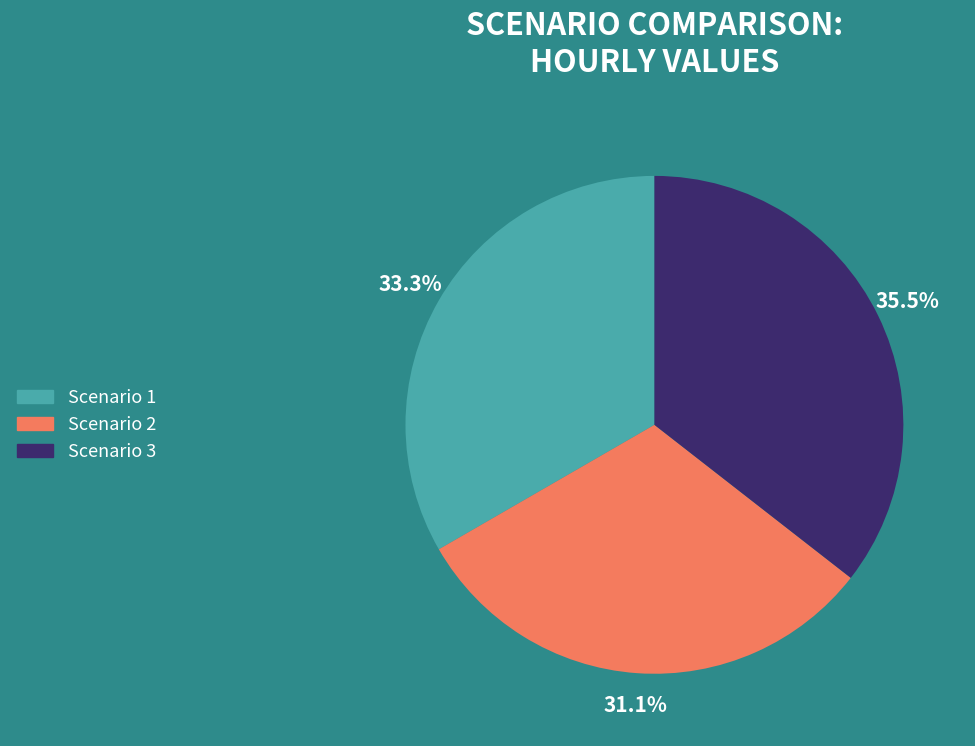

Between Scenario 3 and Scenario 2, which is larger?

Scenario 3